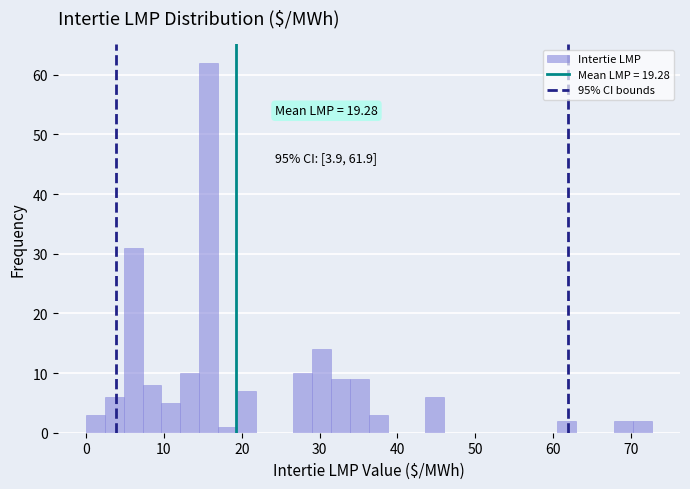

Around what value on the x-axis is the tallest bar? Give the approximate position of its centre, as read against the axis.

16